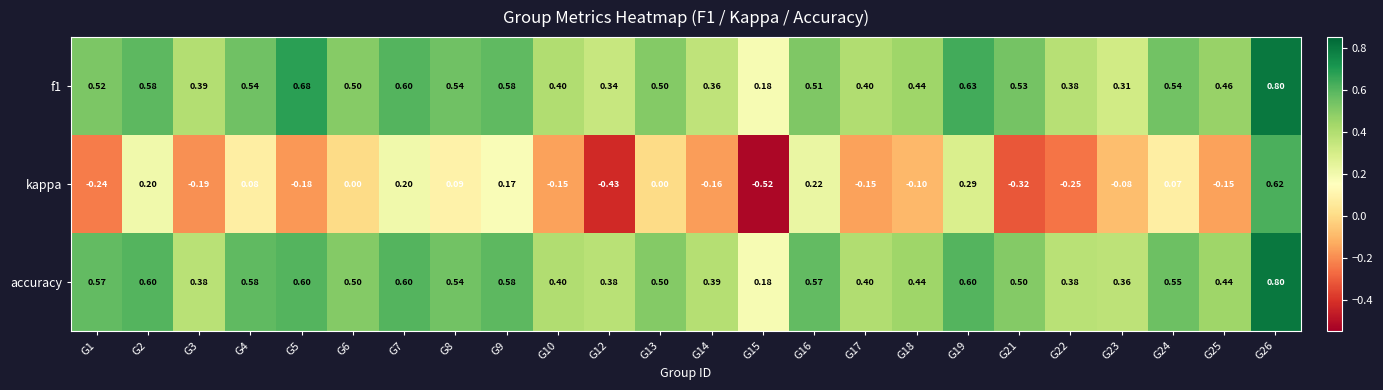

Which series has the widest spread of values?

kappa